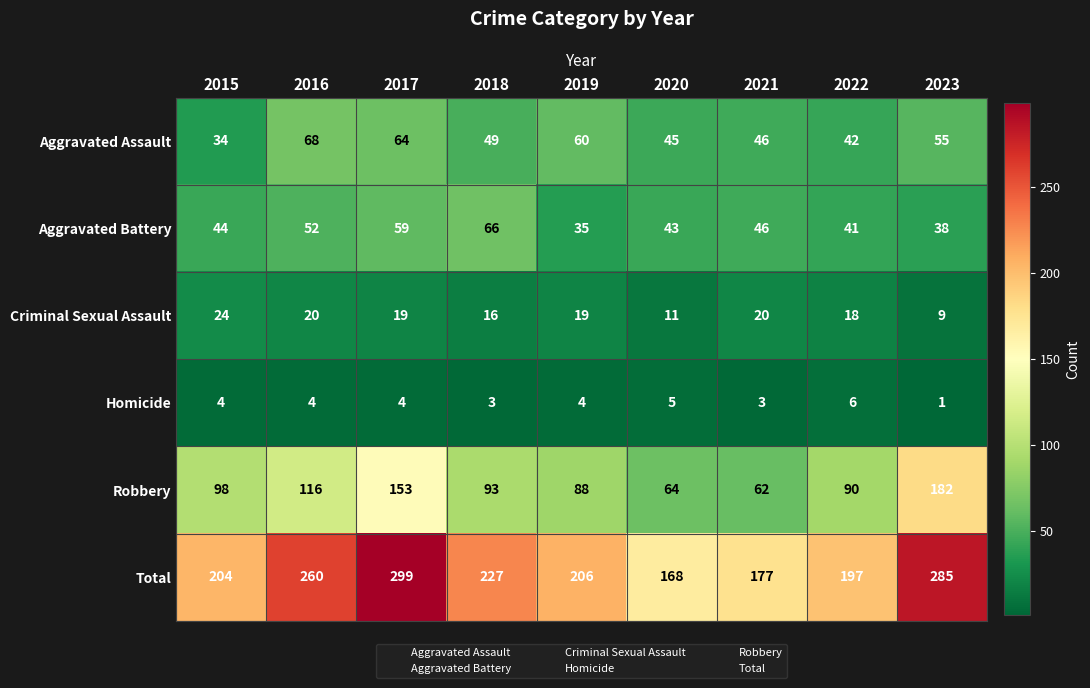

Which series changed the most between 2016 and 2021?

Total